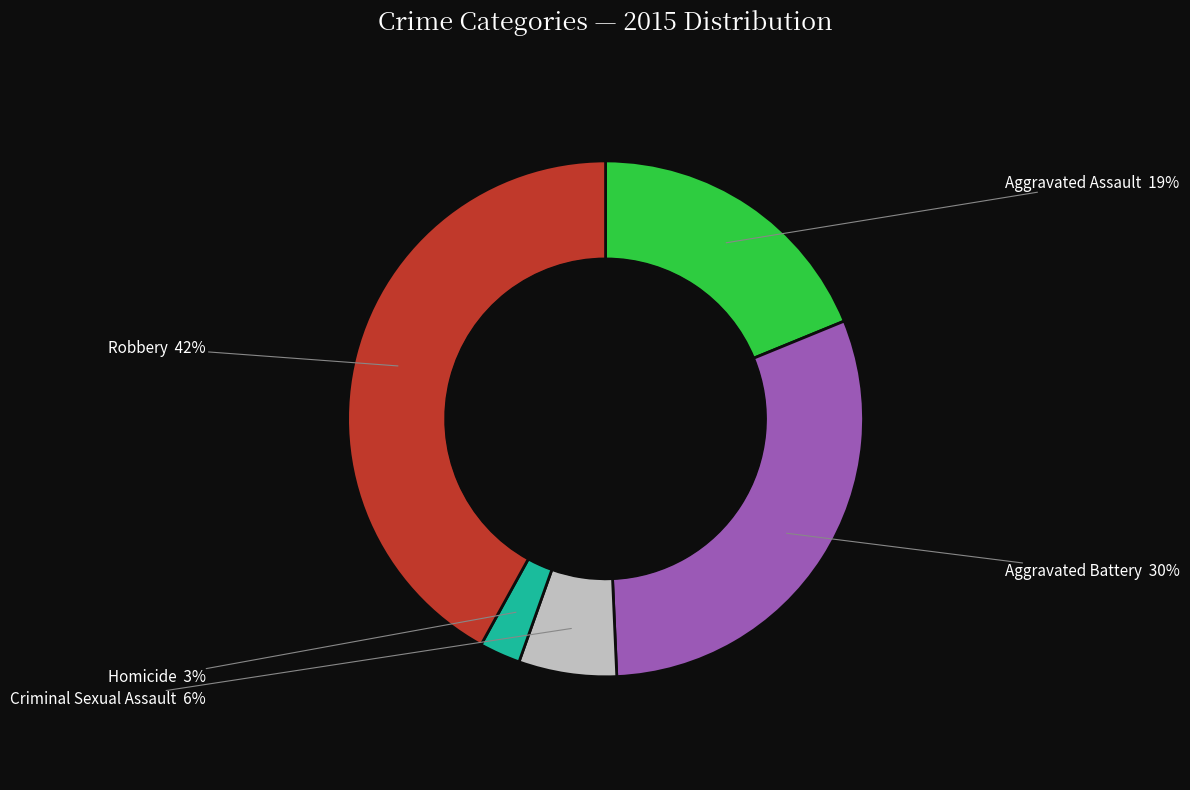

To the nearest percent, what is the average slice percentage?

20%